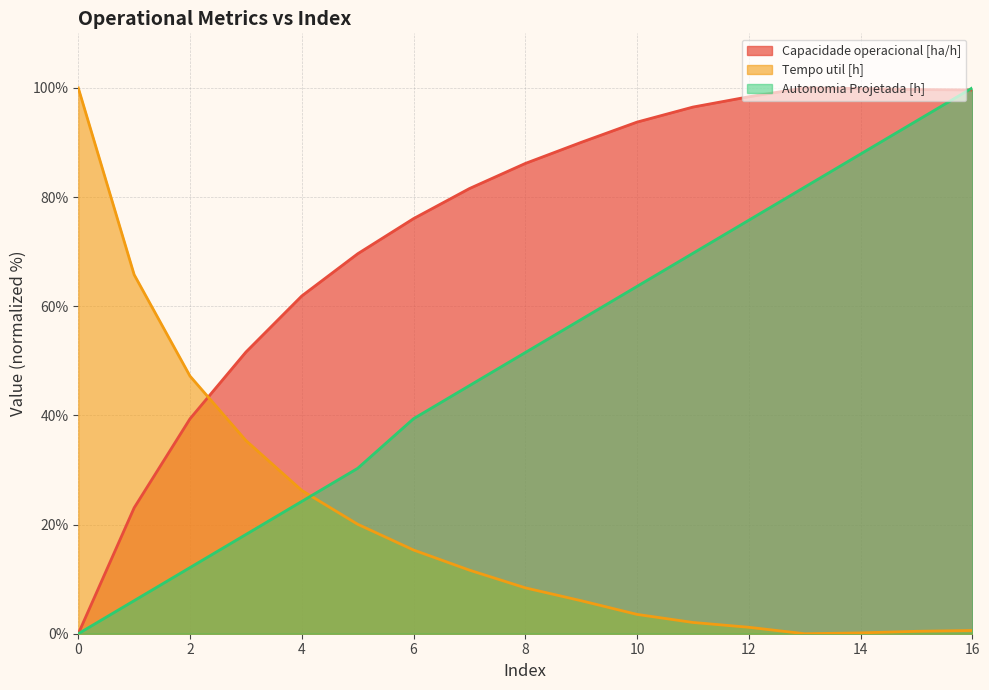

Where is the first local maximum for Capacidade operacional [ha/h]?

13